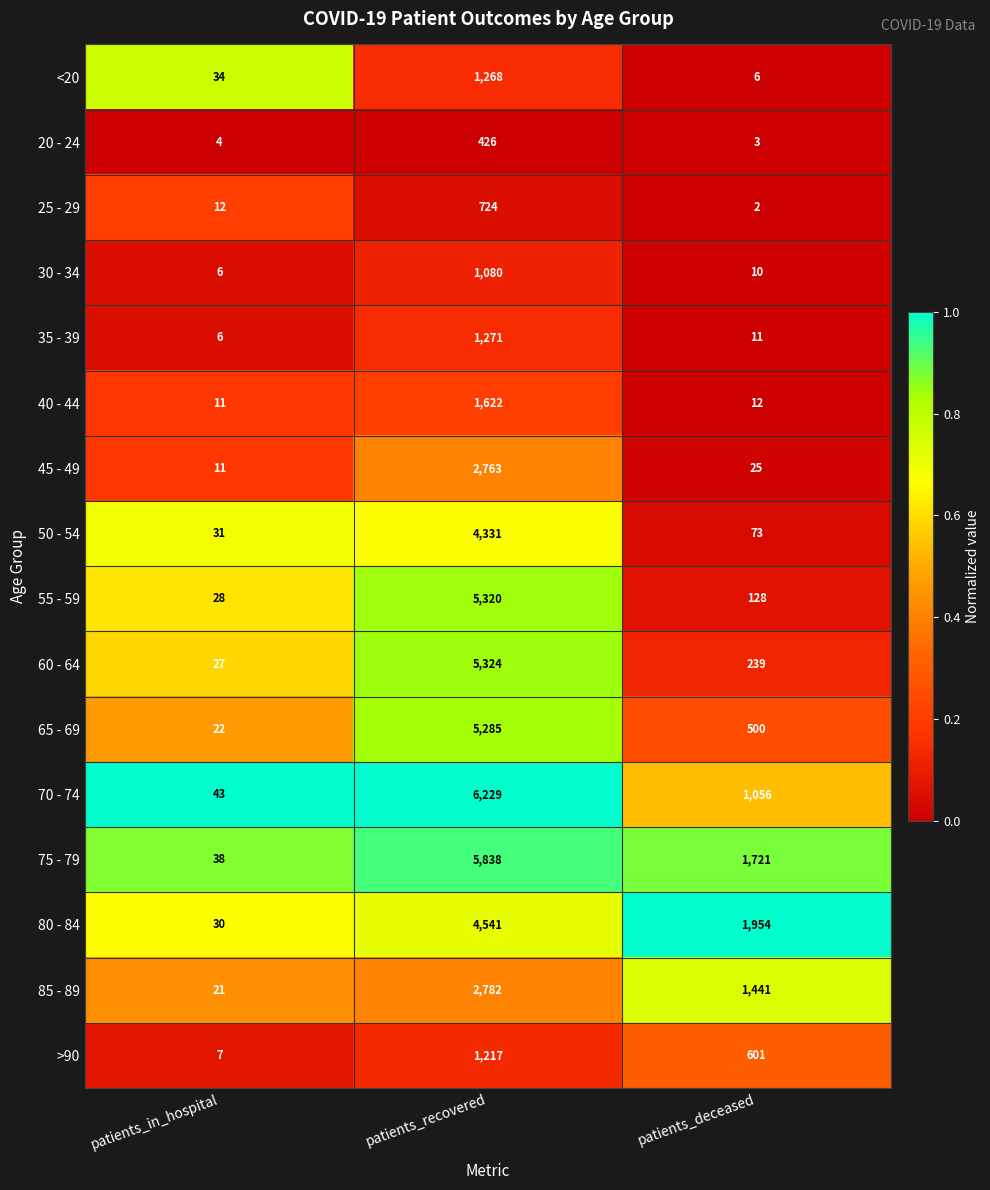

What is the difference between the highest and lowest values at patients_in_hospital?

39